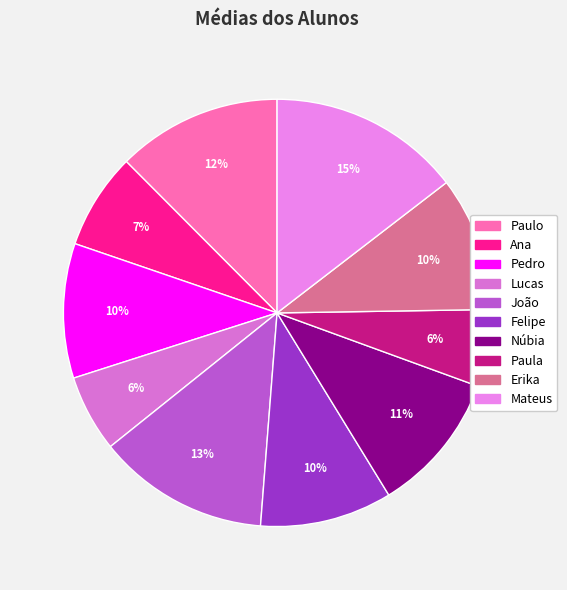

Combined, do João and Felipe account for over 50%?

No